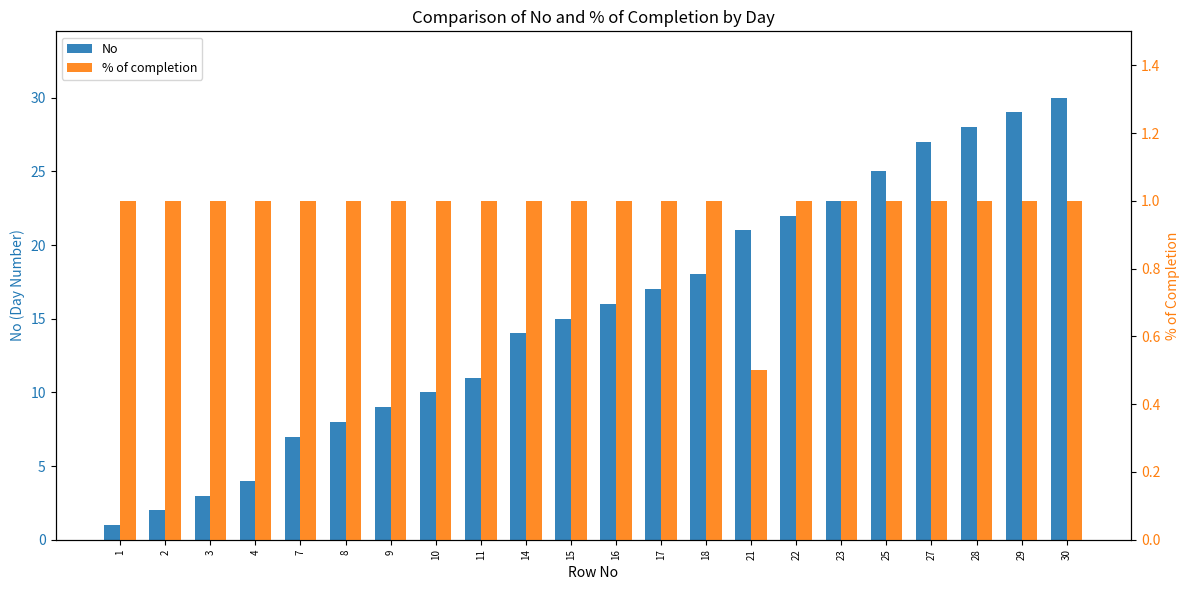

Reading left to right, transcribe all the data shown in this chart.

No: 1=1.0	2=2.0	3=3.0	4=4.0	7=7.0	8=8.0	9=9.0	10=10.0	11=11.0	14=14.0	15=15.0	16=16.0	17=17.0	18=18.0	21=21.0	22=22.0	23=23.0	25=25.0	27=27.0	28=28.0	29=29.0	30=30.0
% of completion: 1=1.0	2=1.0	3=1.0	4=1.0	7=1.0	8=1.0	9=1.0	10=1.0	11=1.0	14=1.0	15=1.0	16=1.0	17=1.0	18=1.0	21=0.5	22=1.0	23=1.0	25=1.0	27=1.0	28=1.0	29=1.0	30=1.0